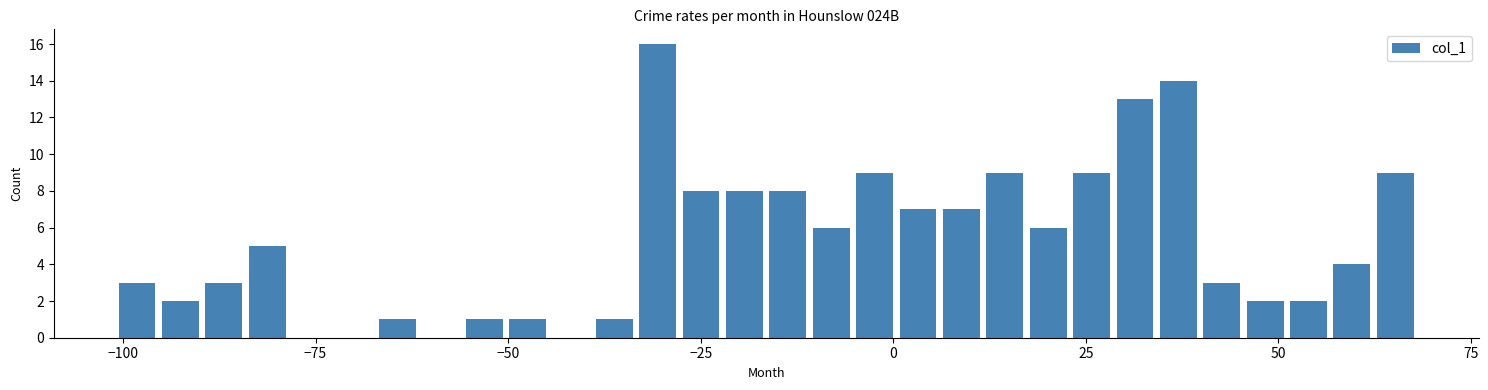

Read against the x-axis, roughly where is the centre of the tallest bar?

-30